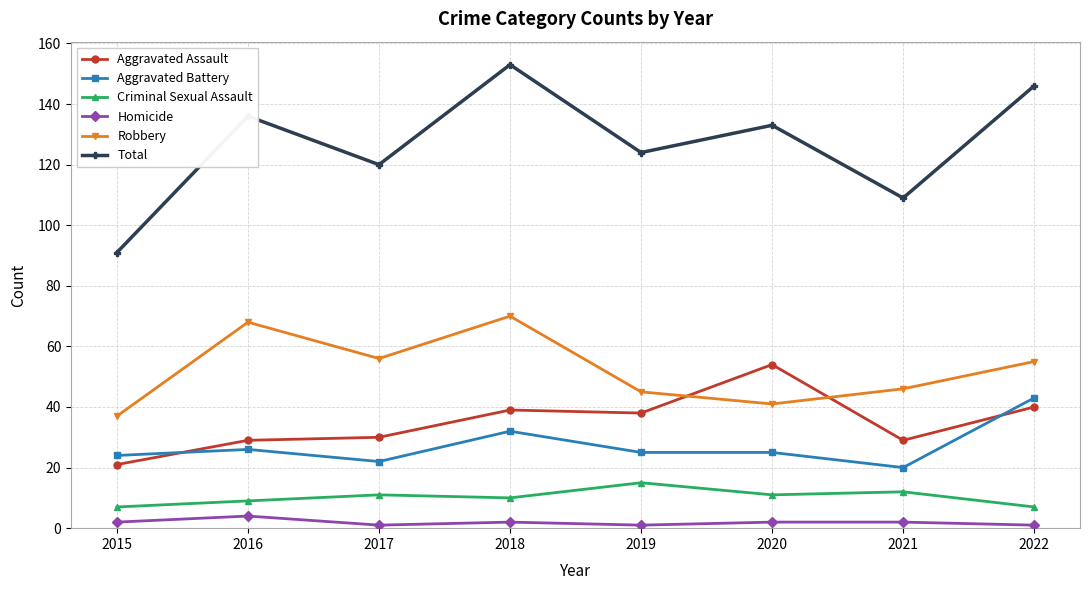

What value does the Criminal Sexual Assault series have at 2015?

7